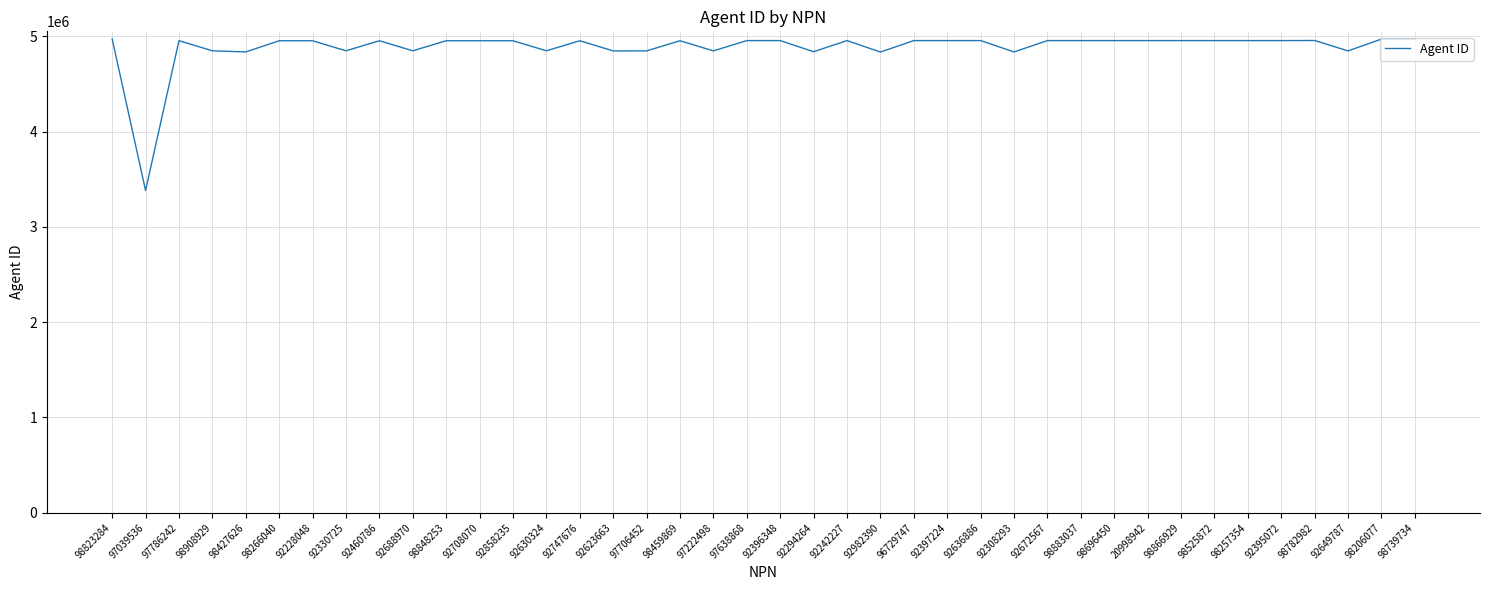

Is this an area chart (filled region under the line)?

No